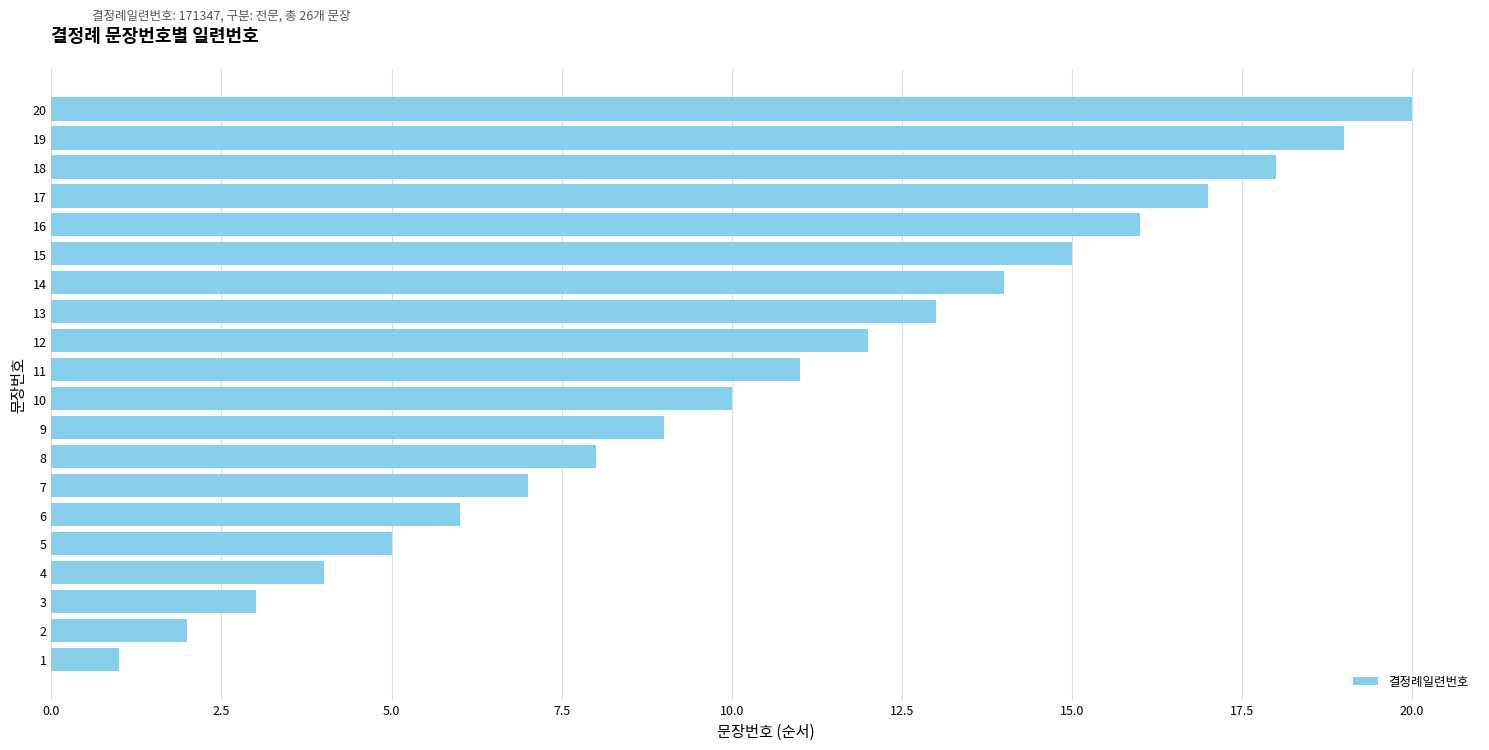

What is the difference between the maximum and minimum values?

19